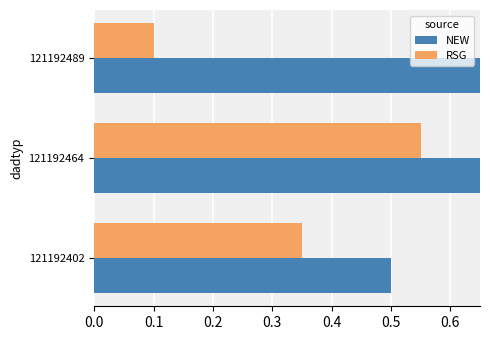

What is the average value of the RSG series?

0.3